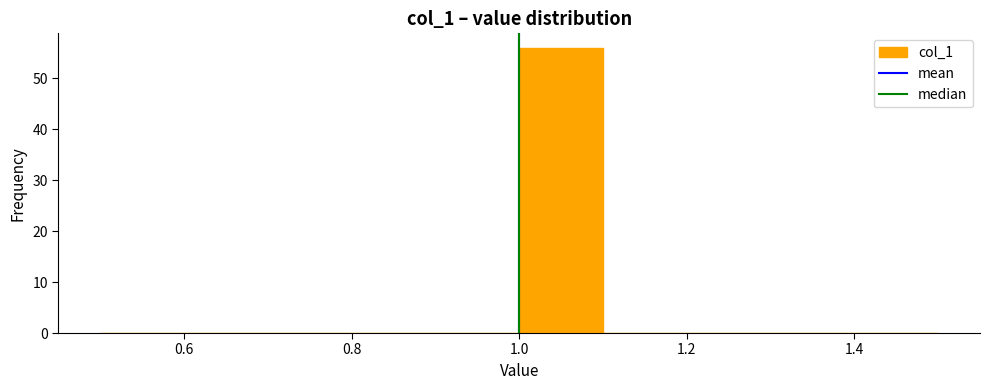

Reading left to right, transcribe this chart: for each bar, give the range it covers on the x-axis and its height. The values are not printed on the chart, so give them approximately, as read against the axis.

0.5 to 0.6: 0
0.6 to 0.7: 0
0.7 to 0.8: 0
0.8 to 0.9: 0
0.9 to 1.0: 0
1.0 to 1.1: 56
1.1 to 1.2: 0
1.2 to 1.3: 0
1.3 to 1.4: 0
1.4 to 1.5: 0